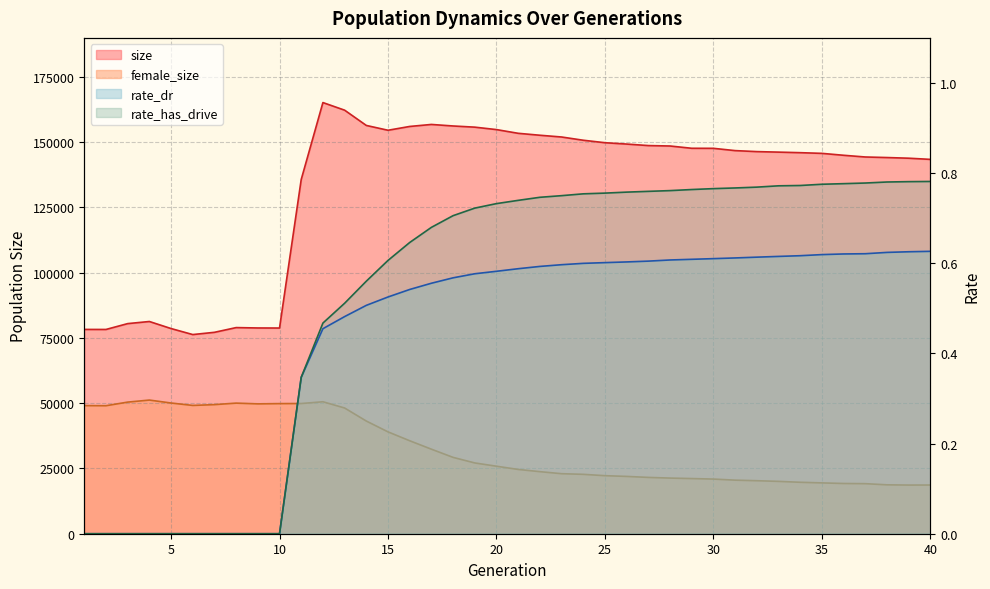

What is the highest value of the rate_dr series?

0.6